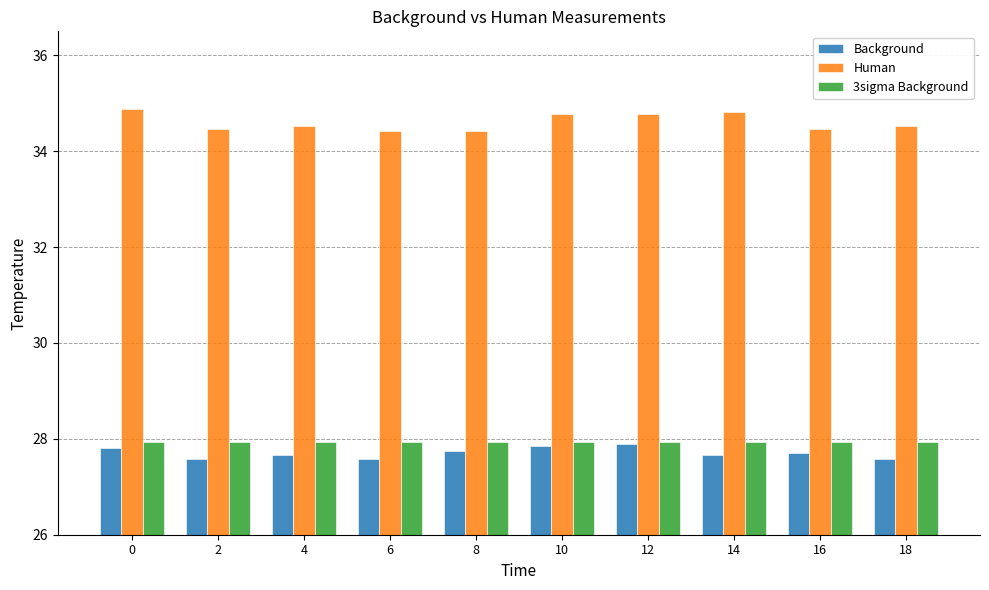

Which series has the widest spread of values?

Human